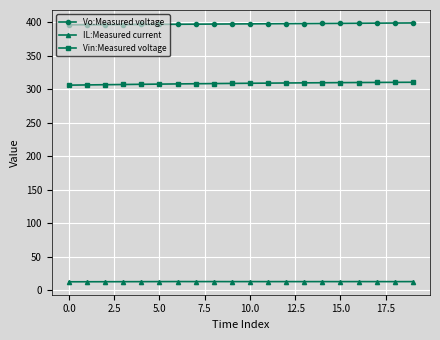

What is the value of the Vo:Measured voltage point at the 2nd from the left?

396.5